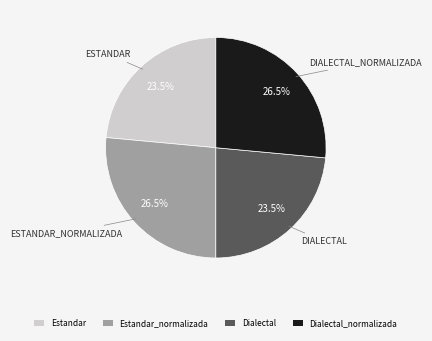

Count the number of slices in the pie.

4